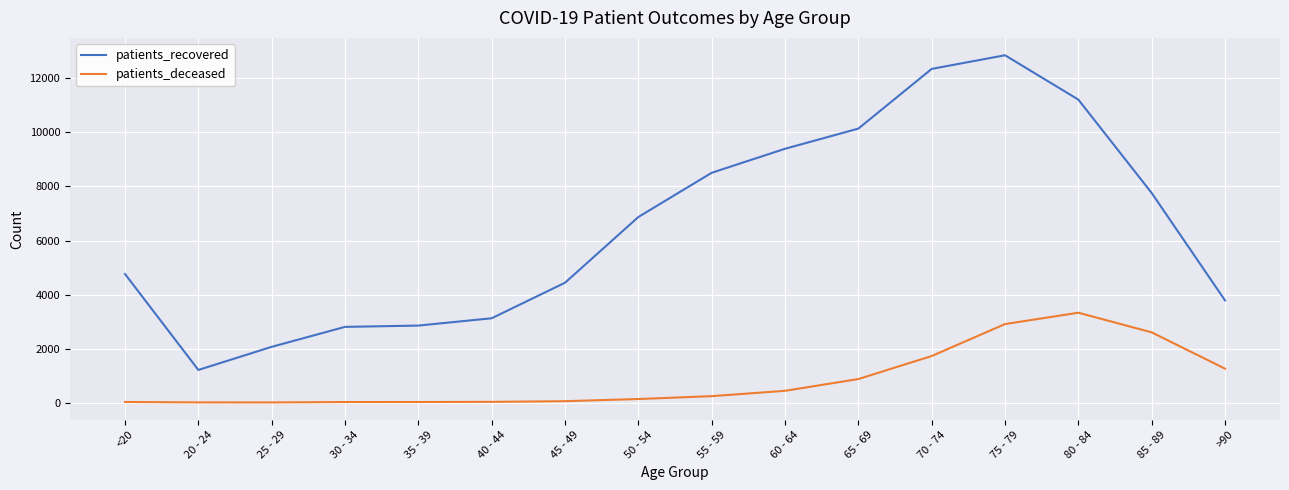

What is the maximum value for patients_recovered?

12861